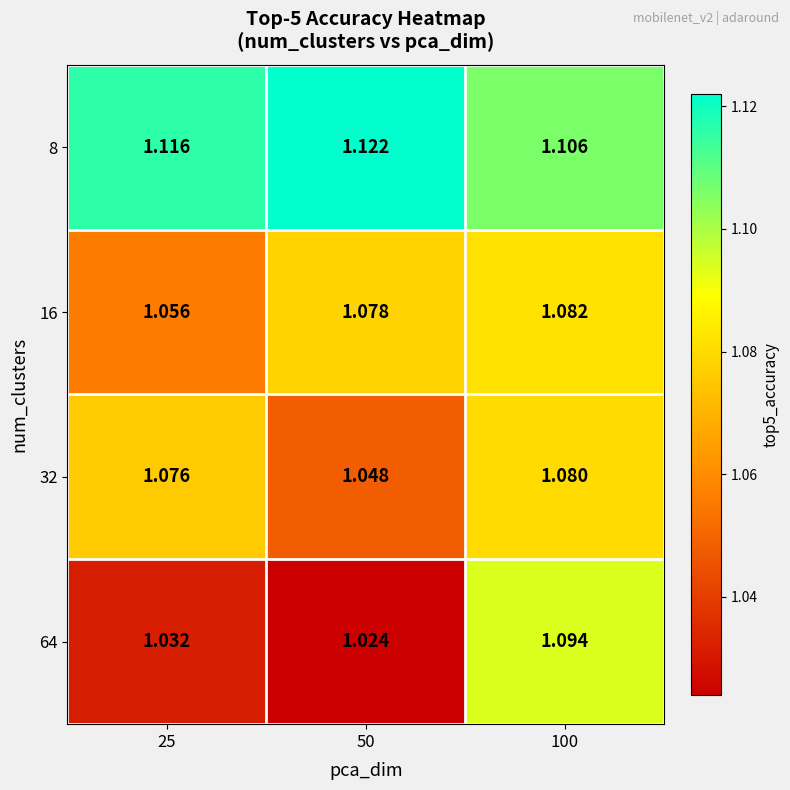

Is the value of 32 at 50 greater than the value of 64 at 50?

Yes